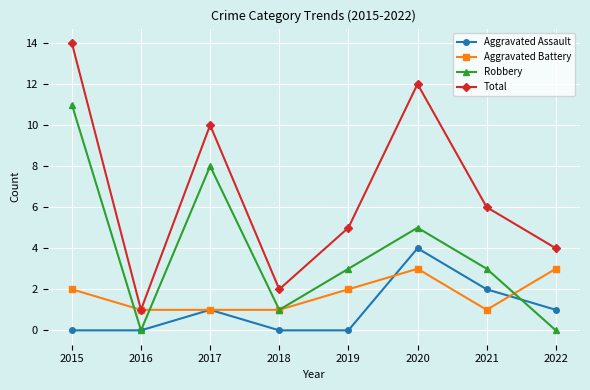

Does the chart display data point markers on the line(s)?

Yes